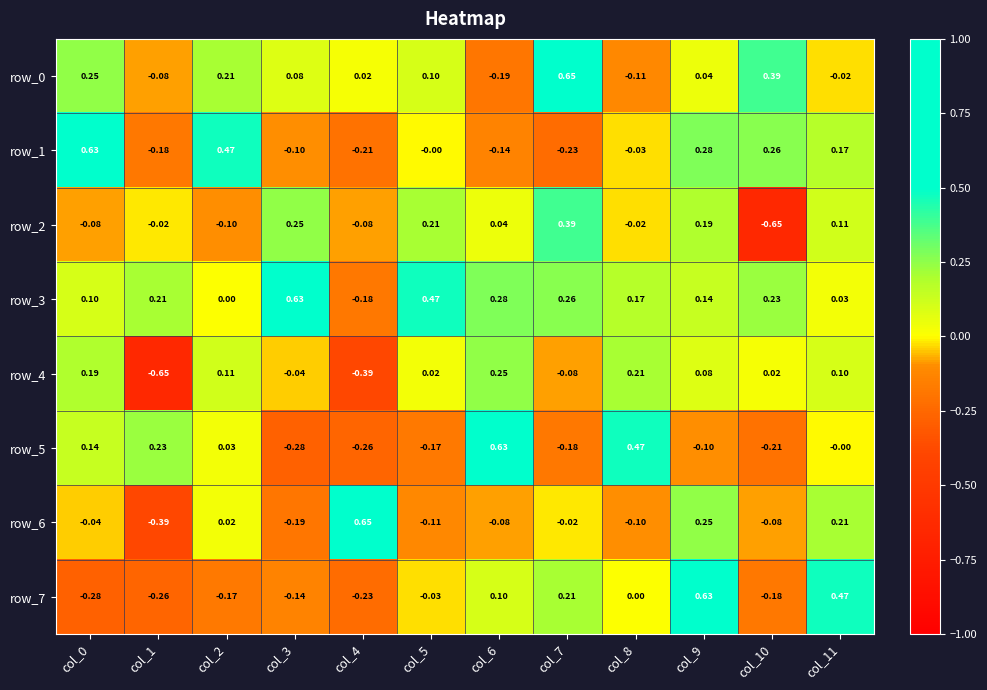

Is the value of row_6 at col_1 greater than the value of row_7 at col_9?

No